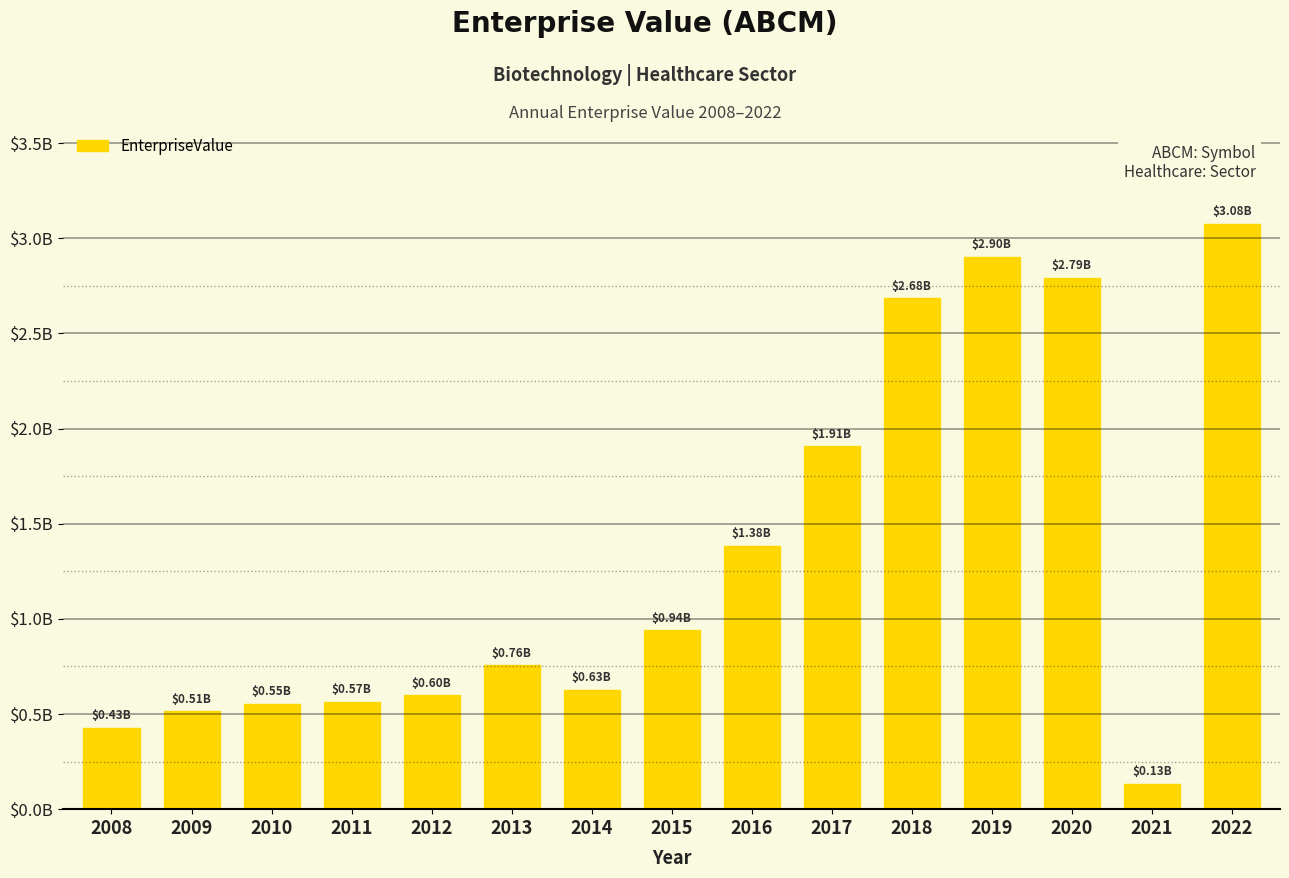

What is the ratio of the value at 2019 to the value at 2012?

4.9